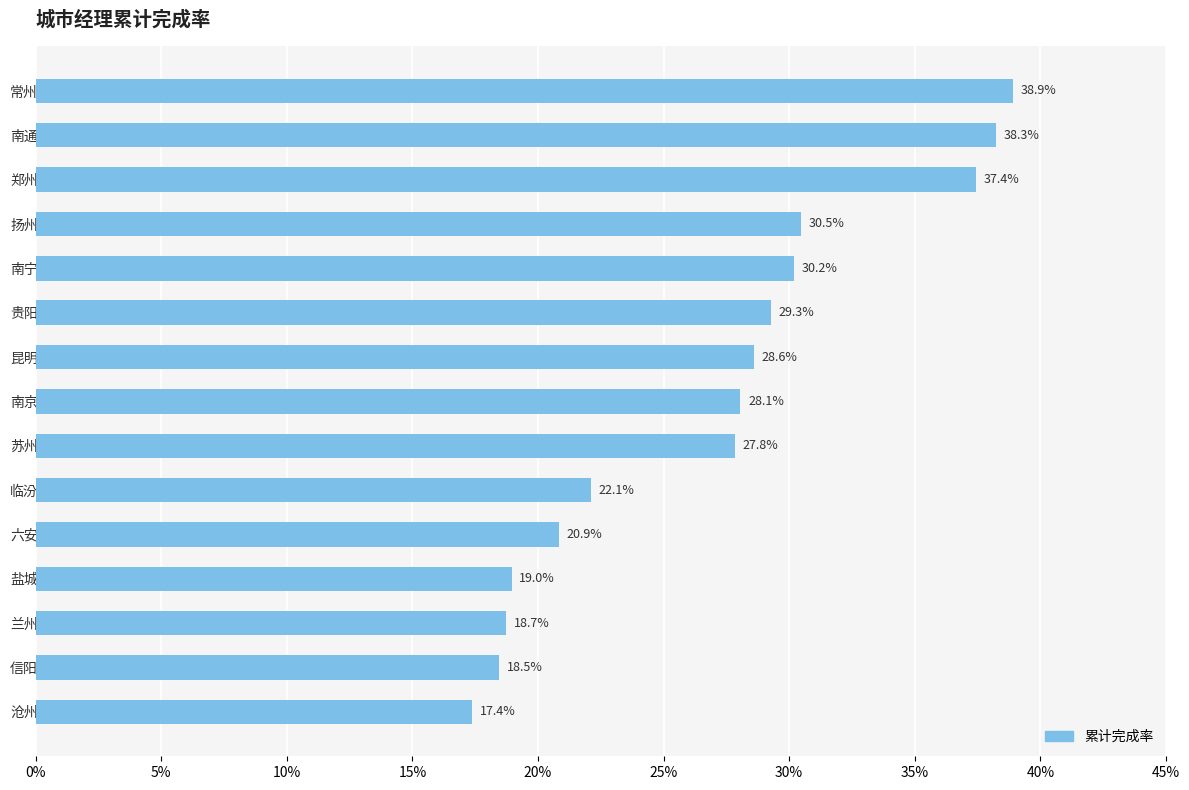

What is the difference between the second highest and second lowest values?

0.2